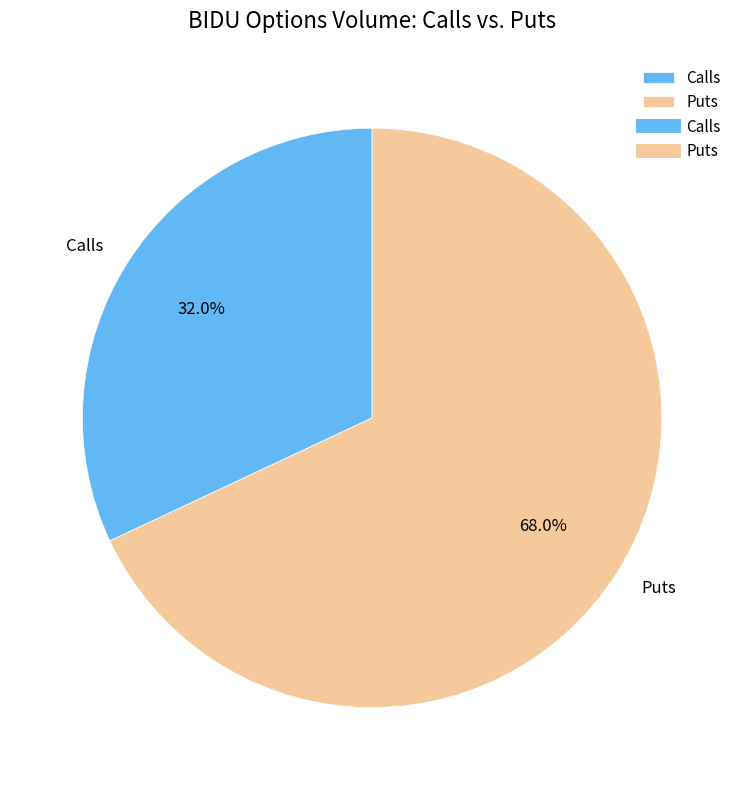

How much of the chart is everything except Calls?

68.0%